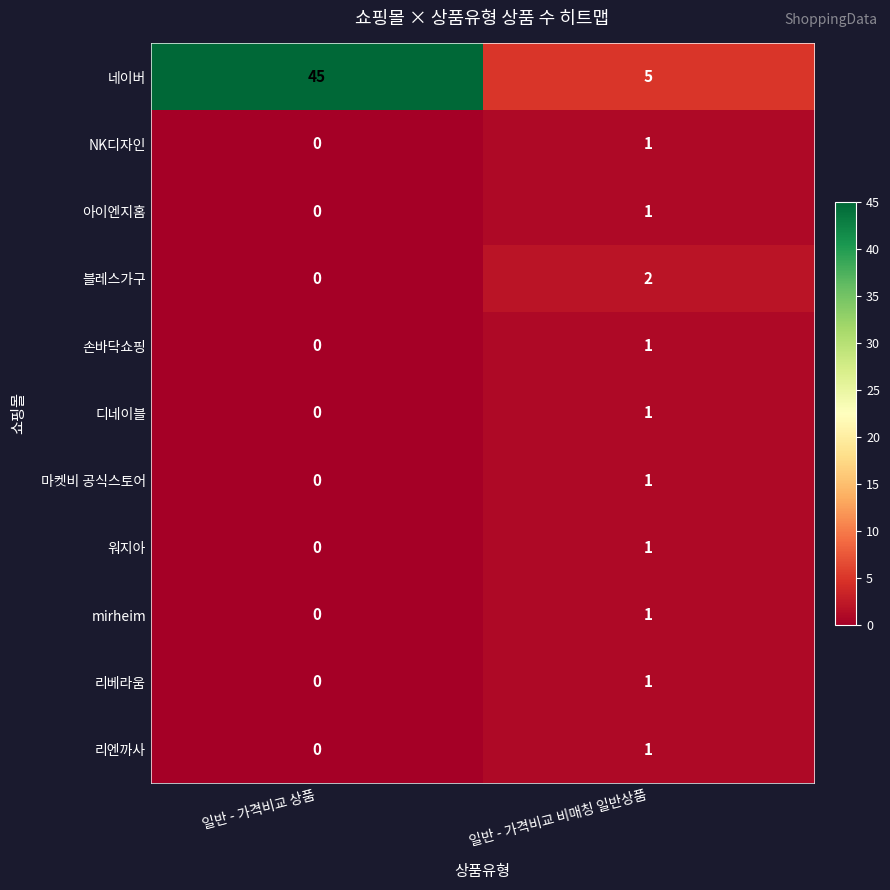

Reading left to right, extract all data points from this chart.

네이버: 45	5
NK디자인: 0	1
아이엔지홈: 0	1
블레스가구: 0	2
손바닥쇼핑: 0	1
디네이블: 0	1
마켓비 공식스토어: 0	1
워지아: 0	1
mirheim: 0	1
리베라움: 0	1
리엔까사: 0	1